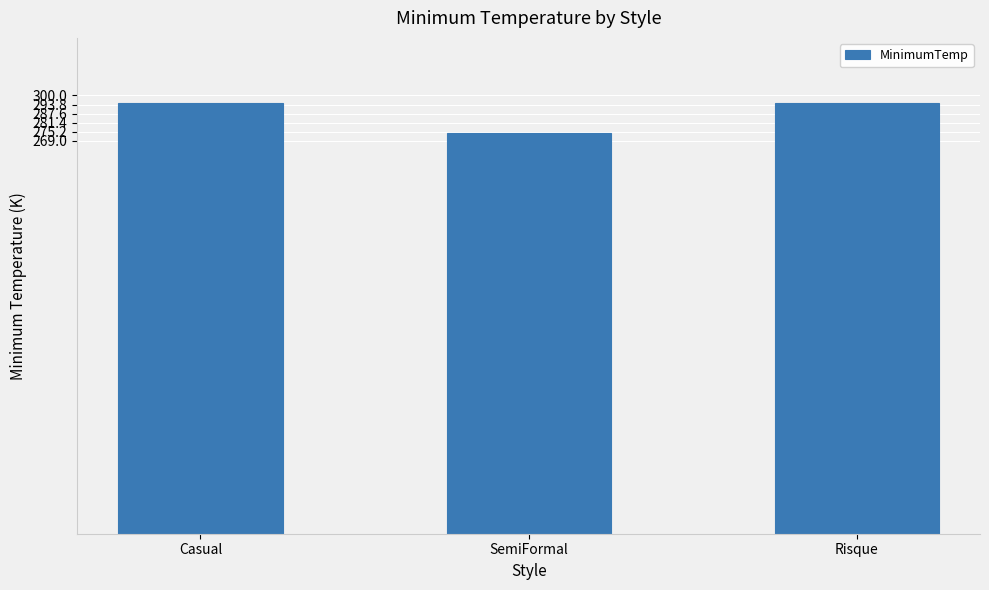

What is the change in value from SemiFormal to Risque?

+21.0